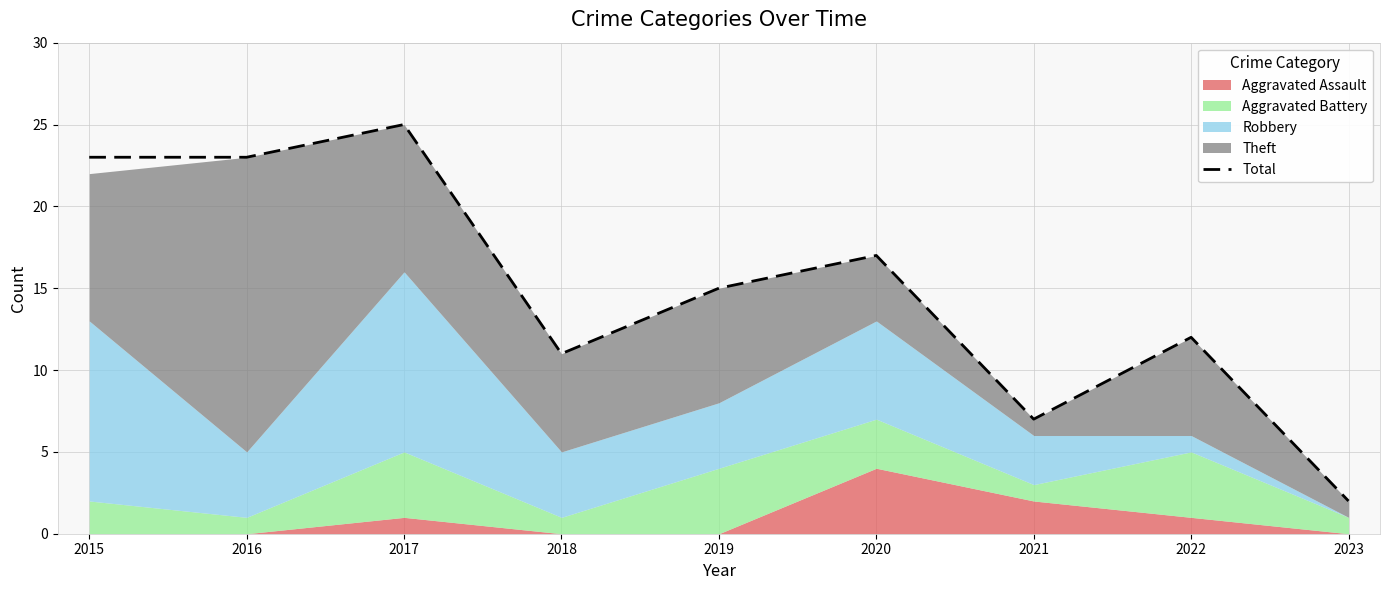

At which category does the data reach its first local valley?

2018